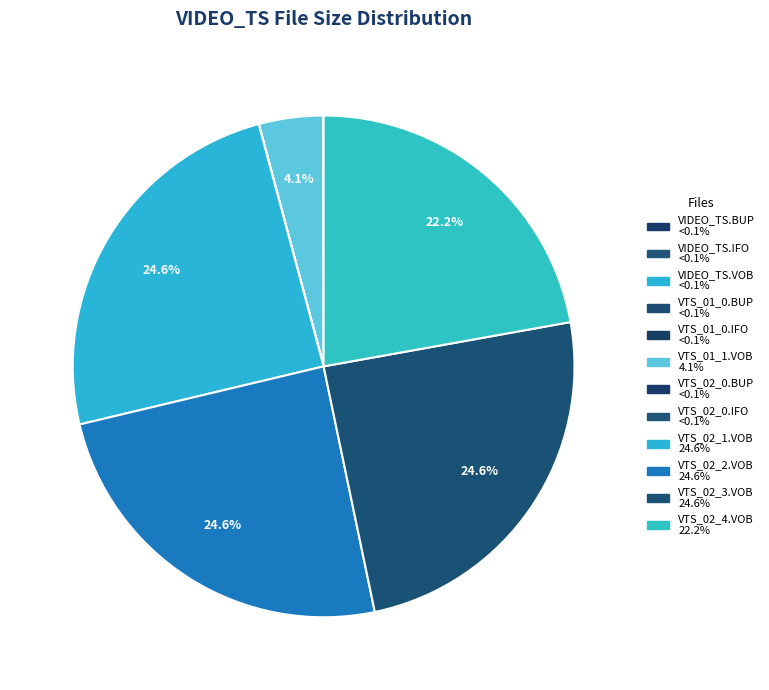

Approximately how many times larger is the value at VTS_02_1.VOB compared to VTS_02_3.VOB?

1.0